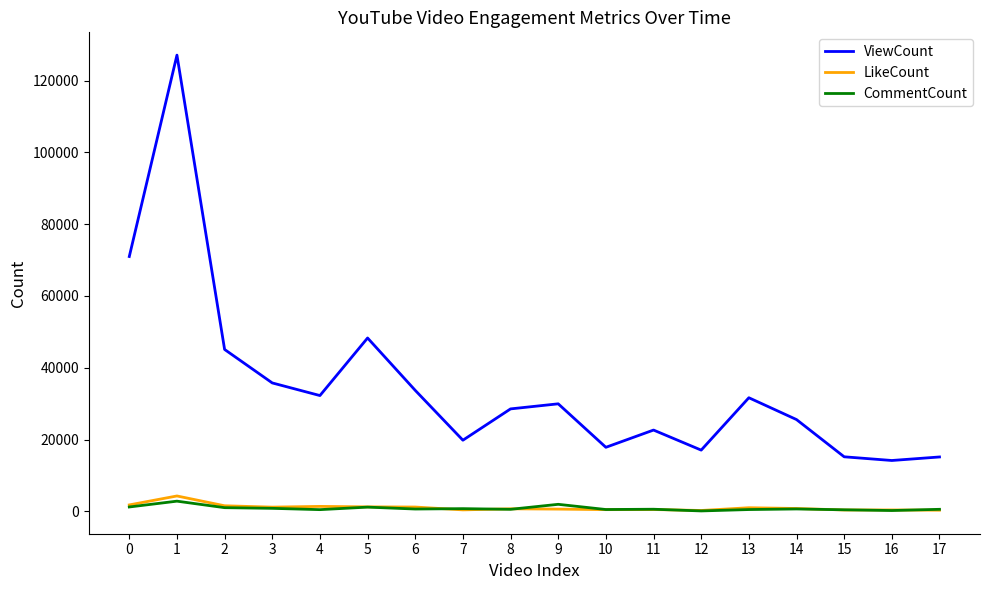

What is the difference between the maximum and second lowest values in the ViewCount series?

111947